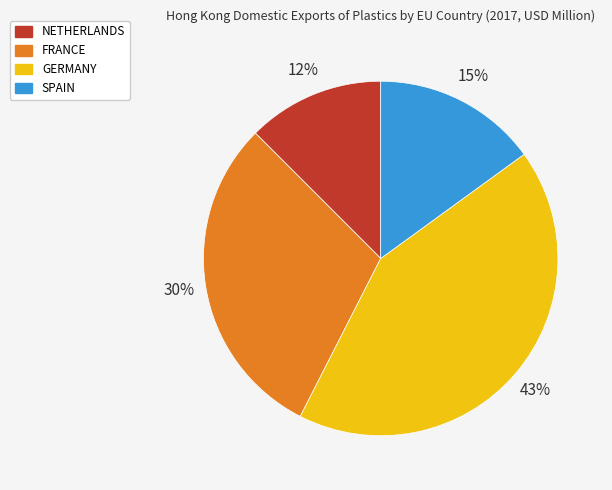

What percentage is the SPAIN slice, to the nearest percent?

15%